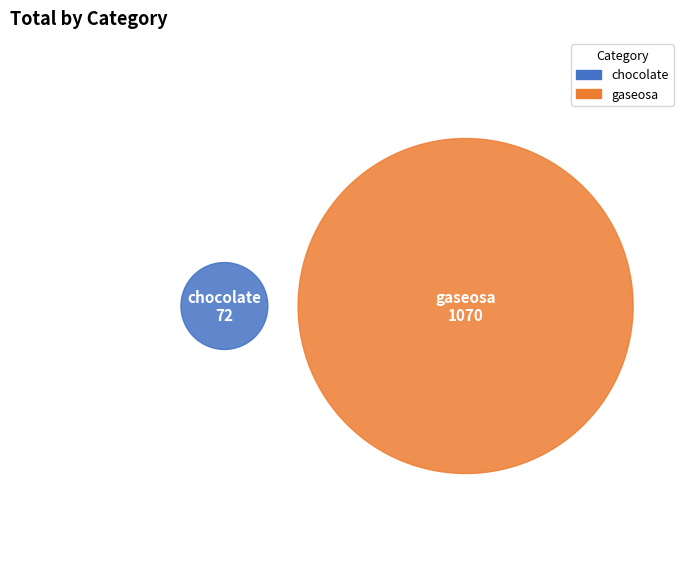

To the nearest percent, what percentage of the pie is chocolate?

6%